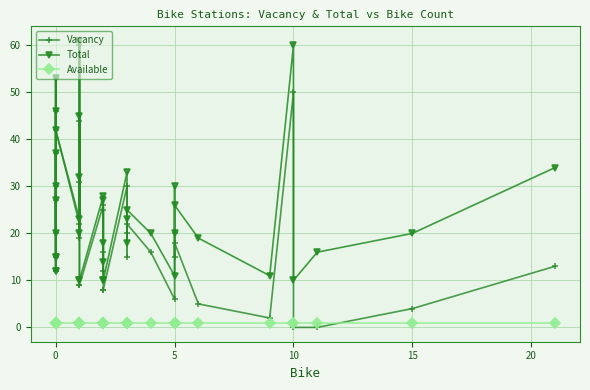

What is the value of the Vacancy point at the 19th from the left?

26